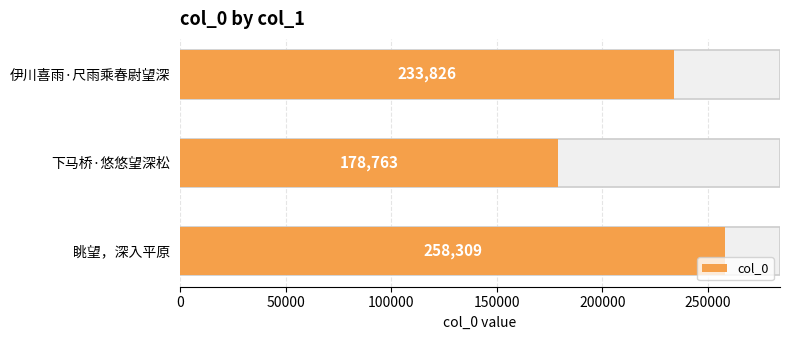

Does the chart contain any negative values?

No